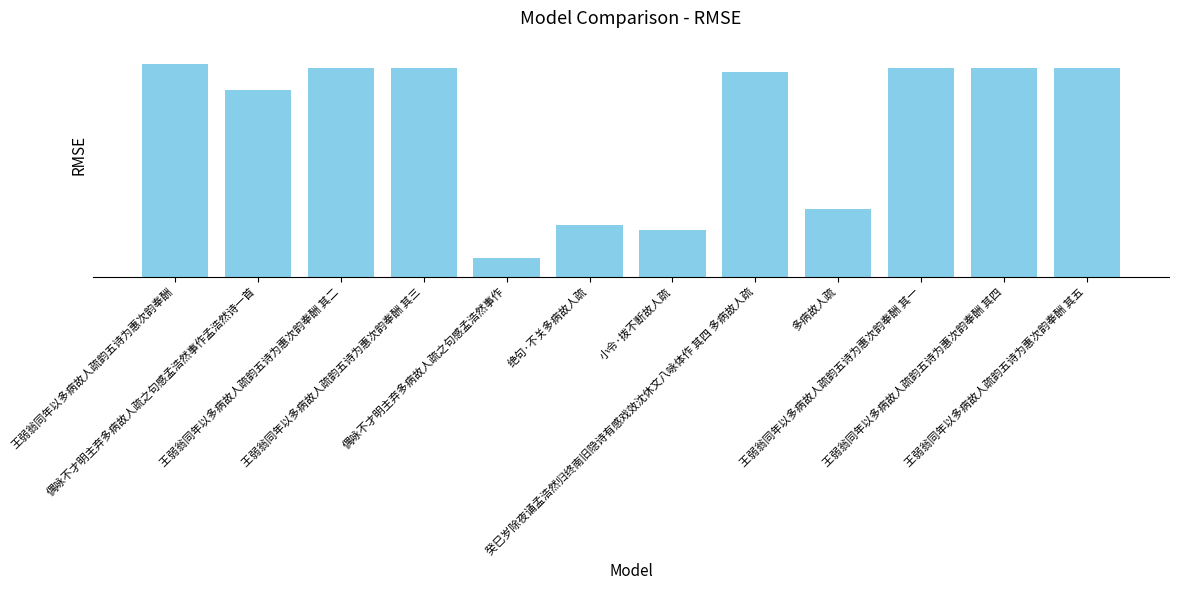

What position from the left is 多病故人疏?

9